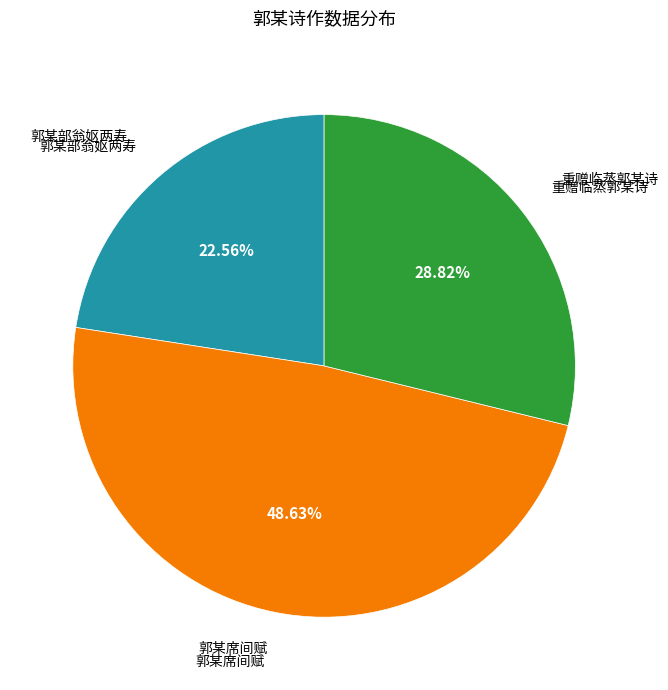

Is 重赠临蒸郭某诗 the majority of the pie?

No